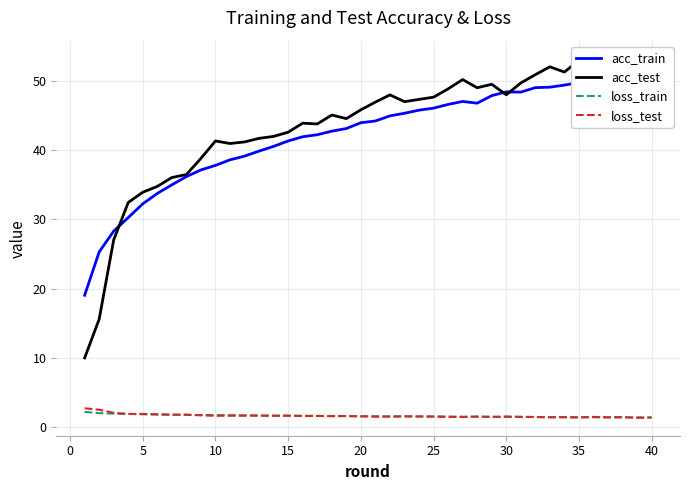

What is the lowest value of the loss_test series?

1.3